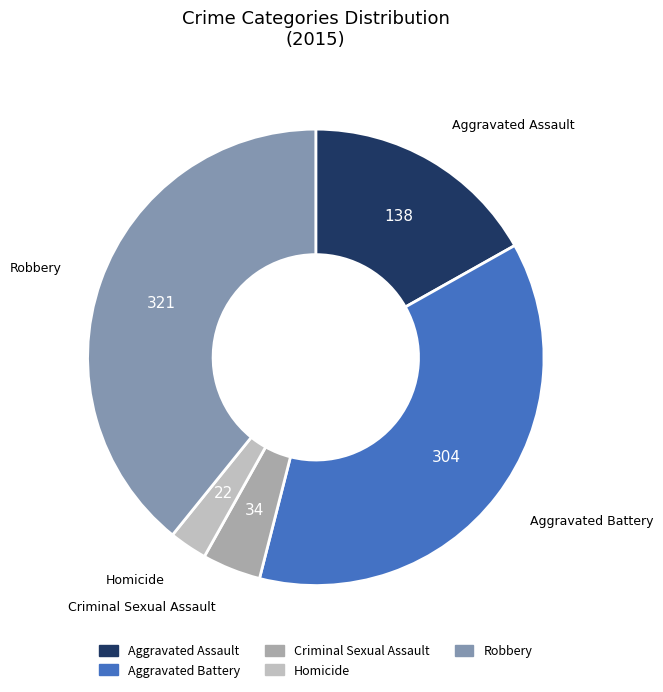

Is the sum of Robbery and Criminal Sexual Assault greater than half?

No